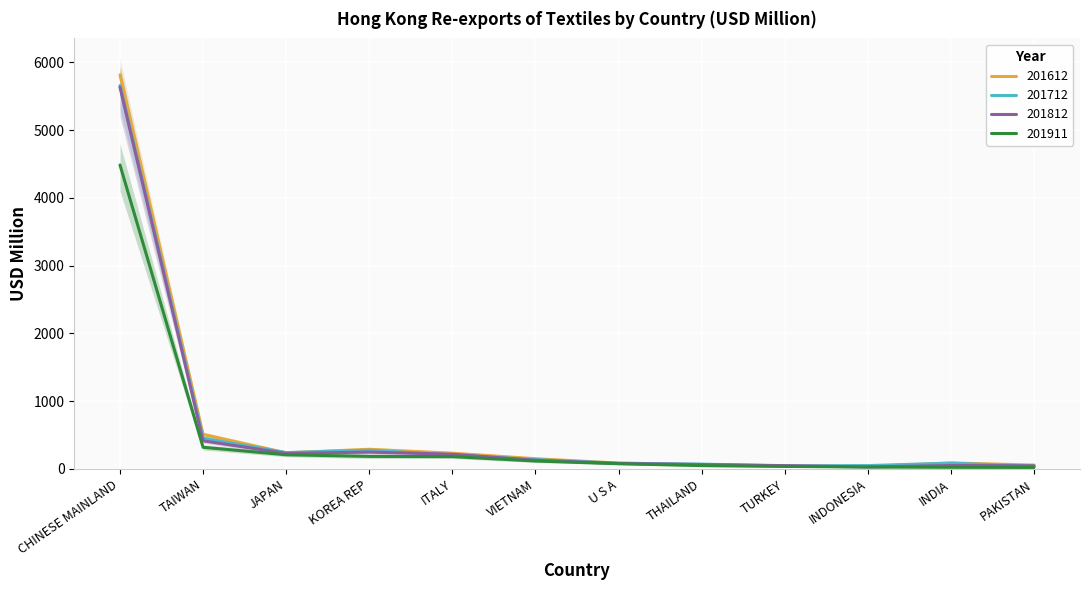

True or false: 201911 and 201812 intersect in this chart.

False